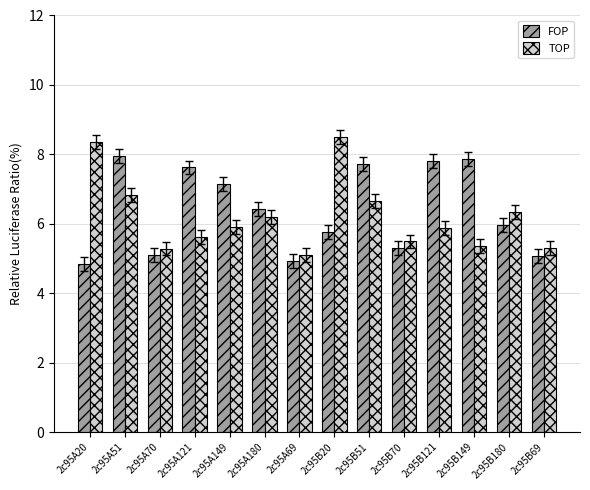

Reading right to left, transcribe all the data shown in this chart.

FOP: 5.1	6.0	7.9	7.8	5.3	7.7	5.8	4.9	6.4	7.1	7.6	5.1	7.9	4.9
TOP: 5.3	6.3	5.4	5.9	5.5	6.6	8.5	5.1	6.2	5.9	5.6	5.3	6.8	8.4